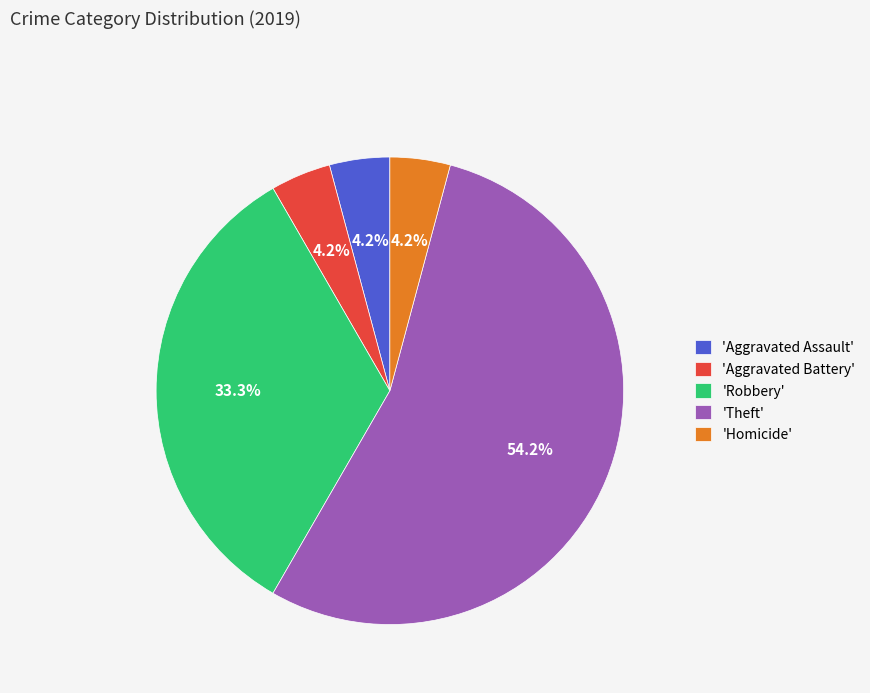

Between 'Theft' and 'Aggravated Battery', which is larger?

'Theft'